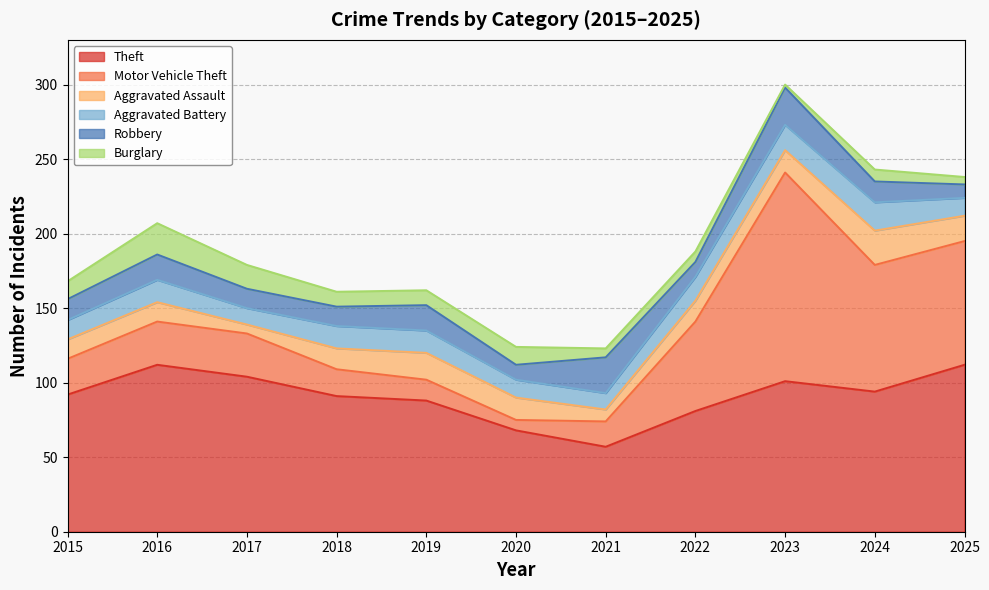

At which category is the sum across all series the highest?

2023